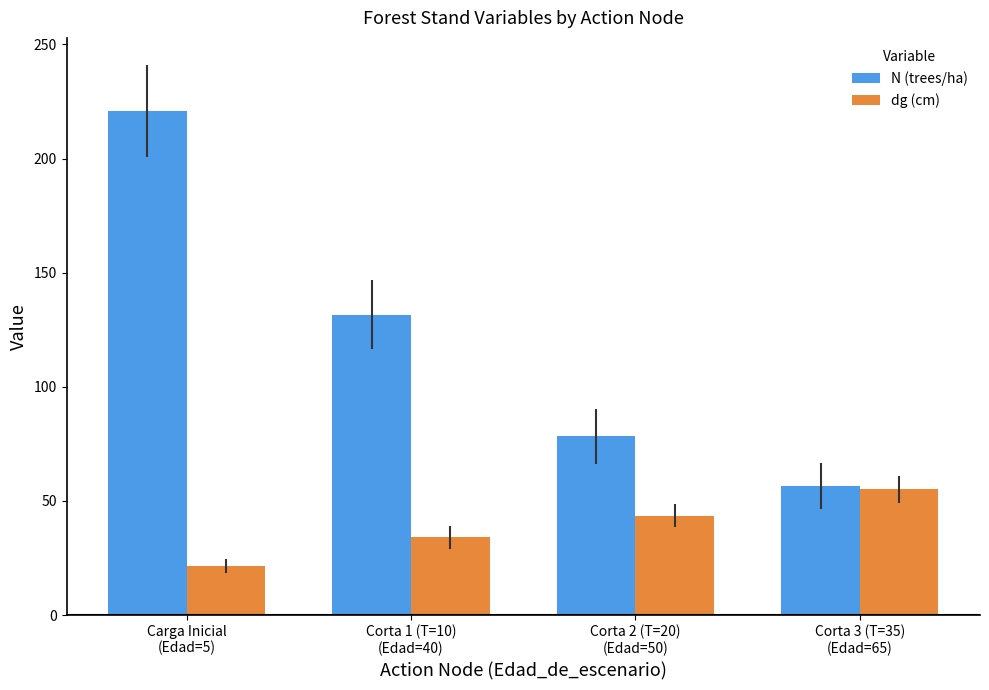

Which series has the largest total across all categories?

N (trees/ha)